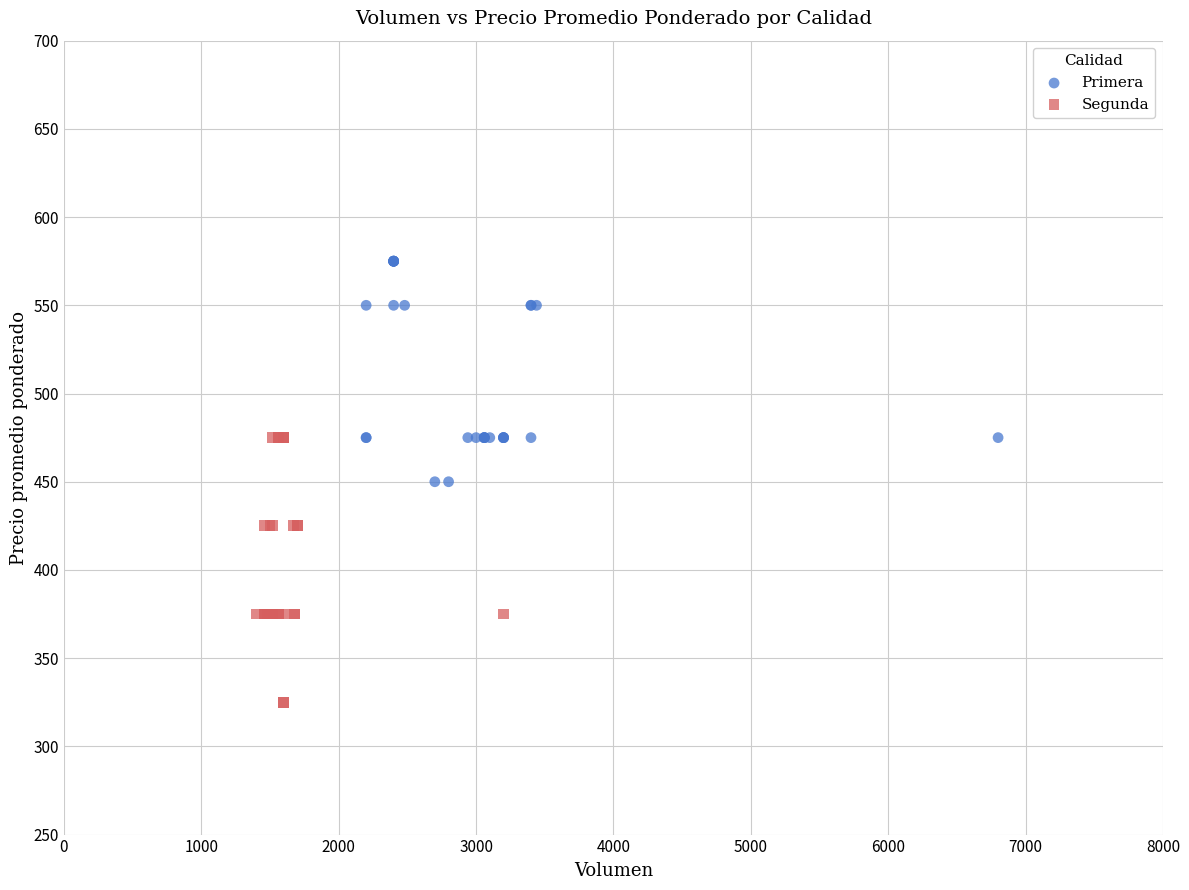

Which series contains the lowest Y value?

Segunda